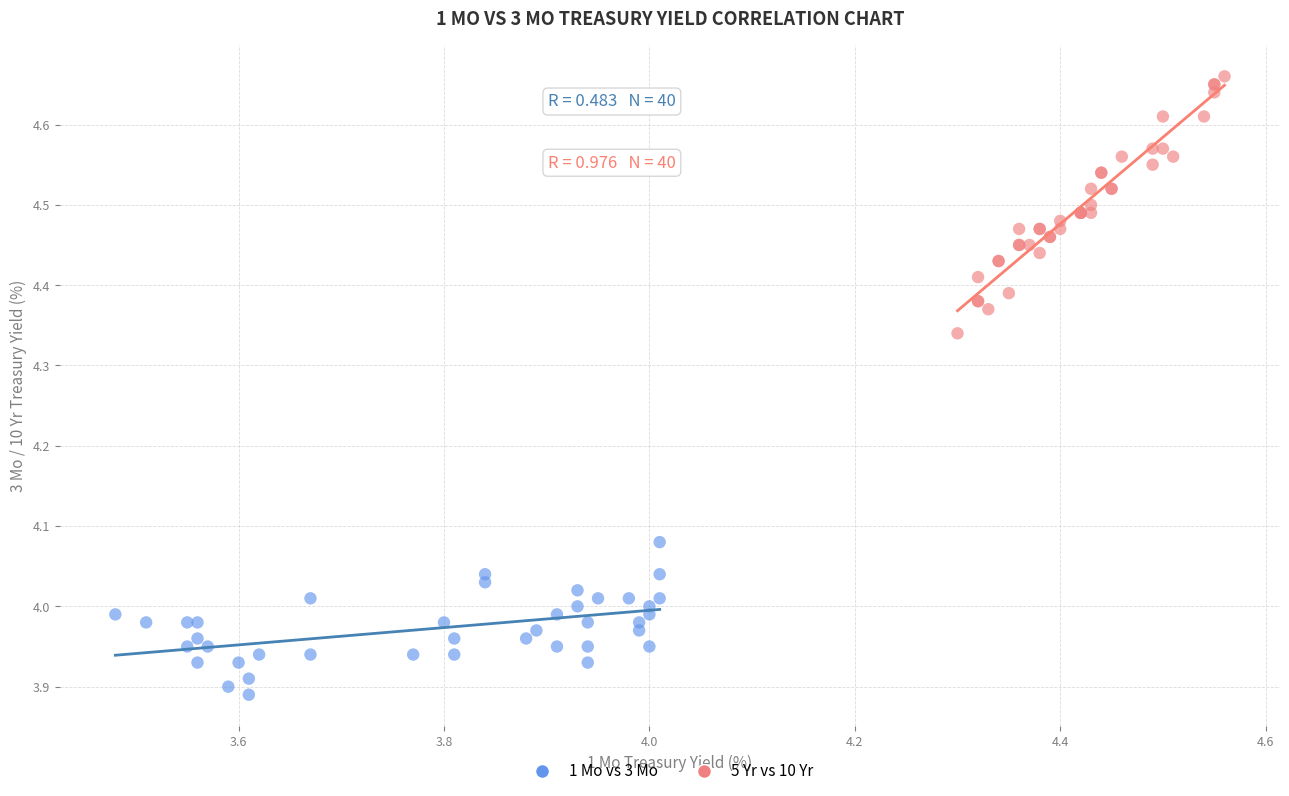

Which series has the largest Y range (max minus min)?

5 Yr vs 10 Yr